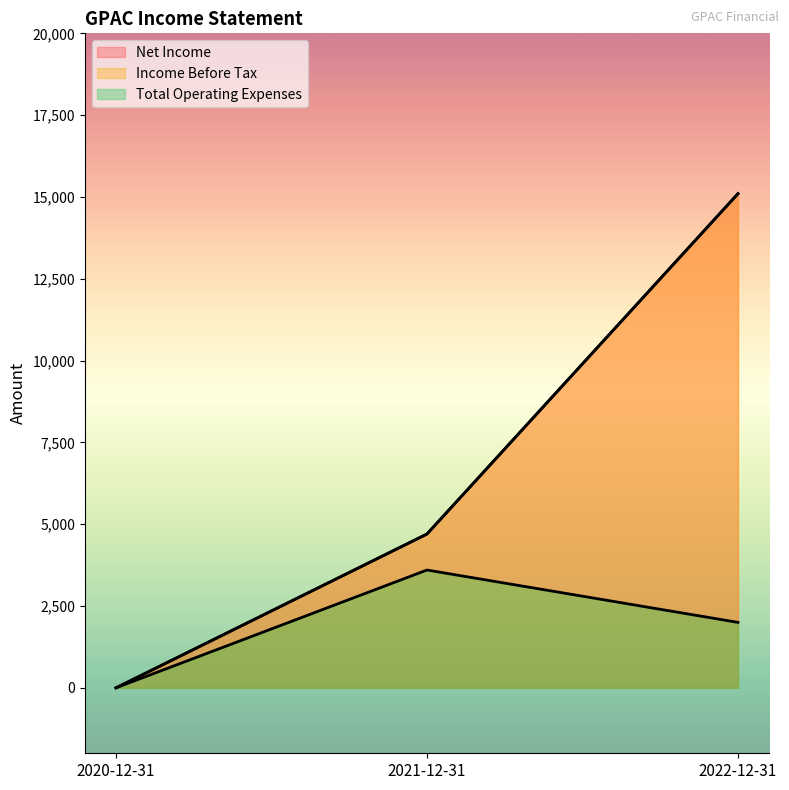

What is the difference between the Income Before Tax values at 2021-12-31 and 2022-12-31?

10400